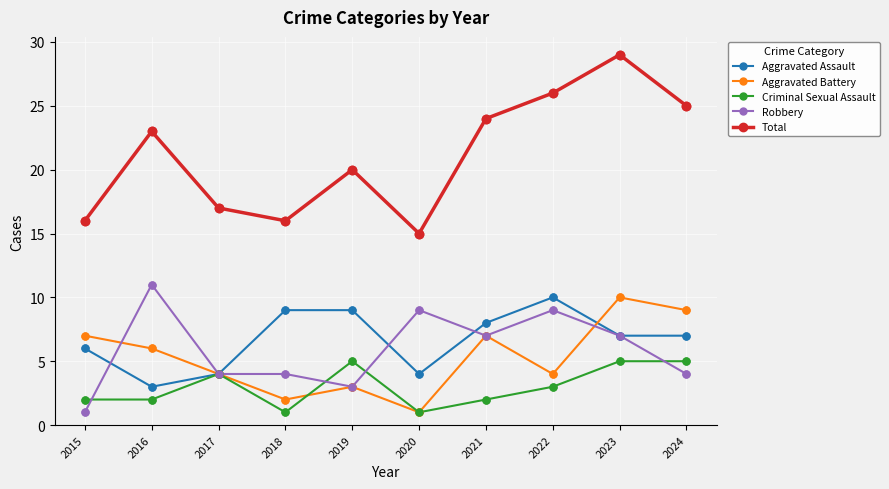

What is the spread (max minus min) of values at 2020?

14